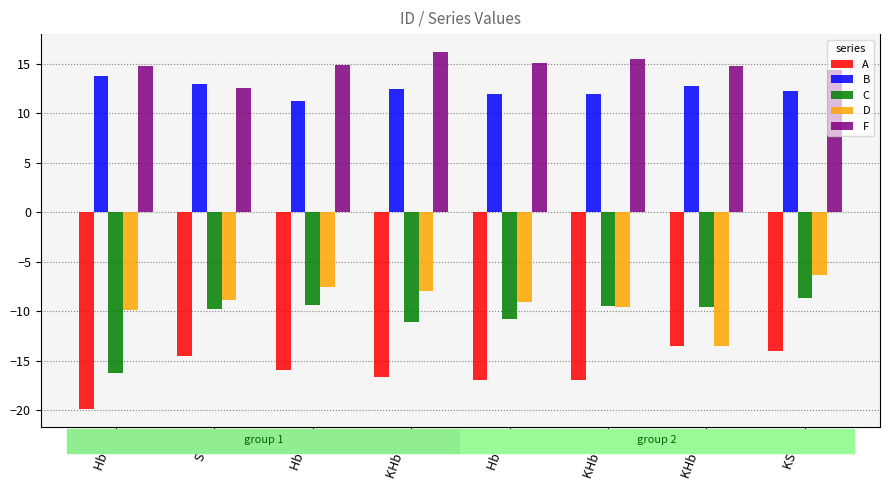

At which category is the sum across all series the highest?

KS 76